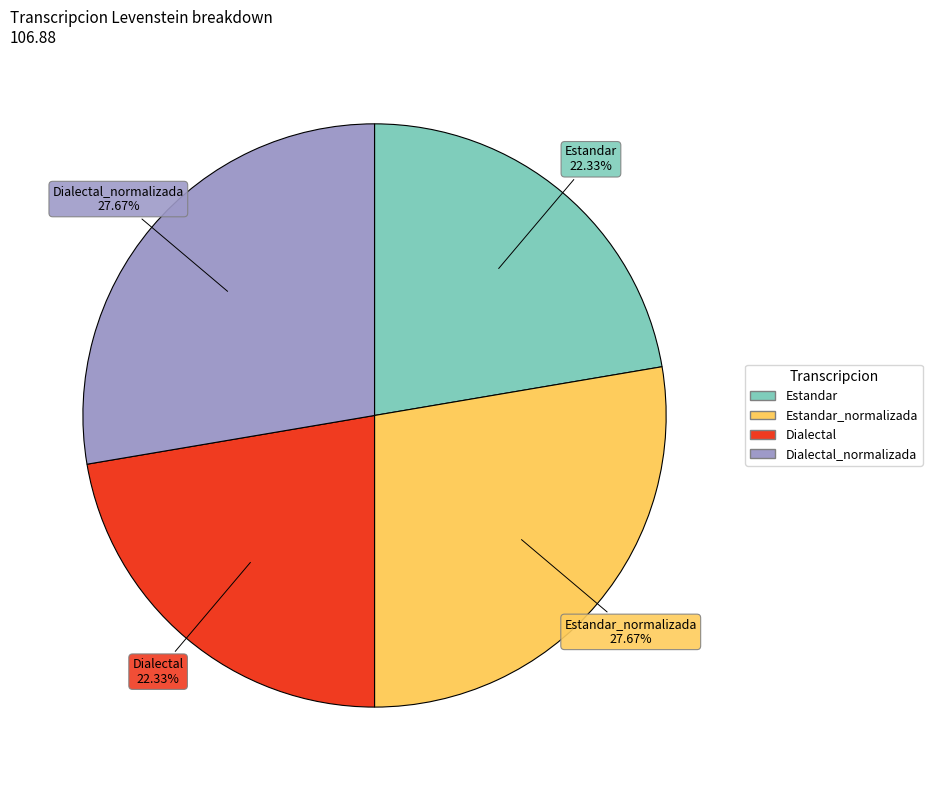

Is there a majority slice in this chart?

No